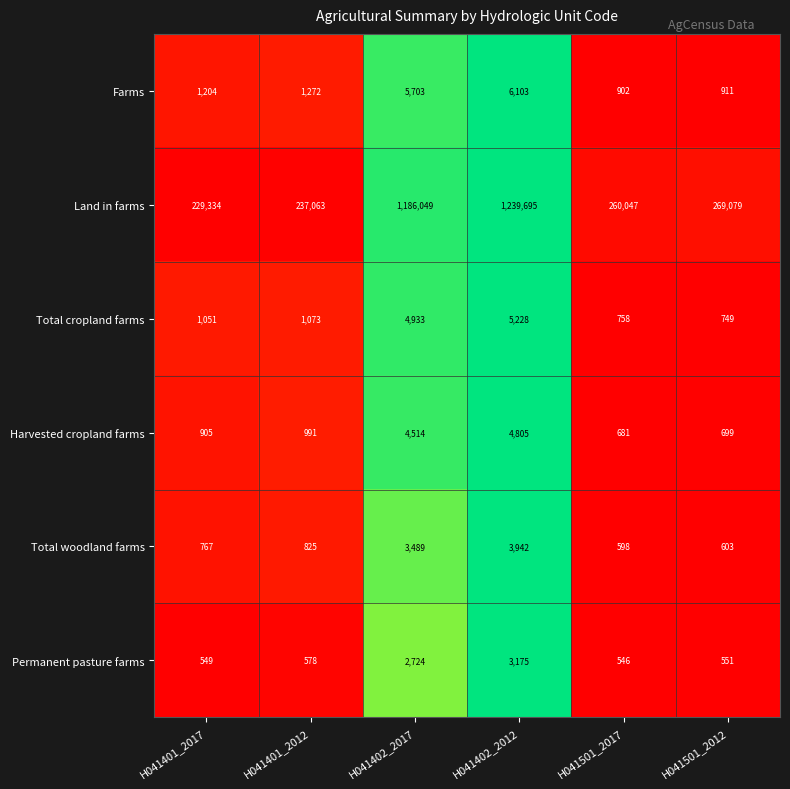

What is the difference between the maximum and minimum values in the Harvested cropland farms series?

4124